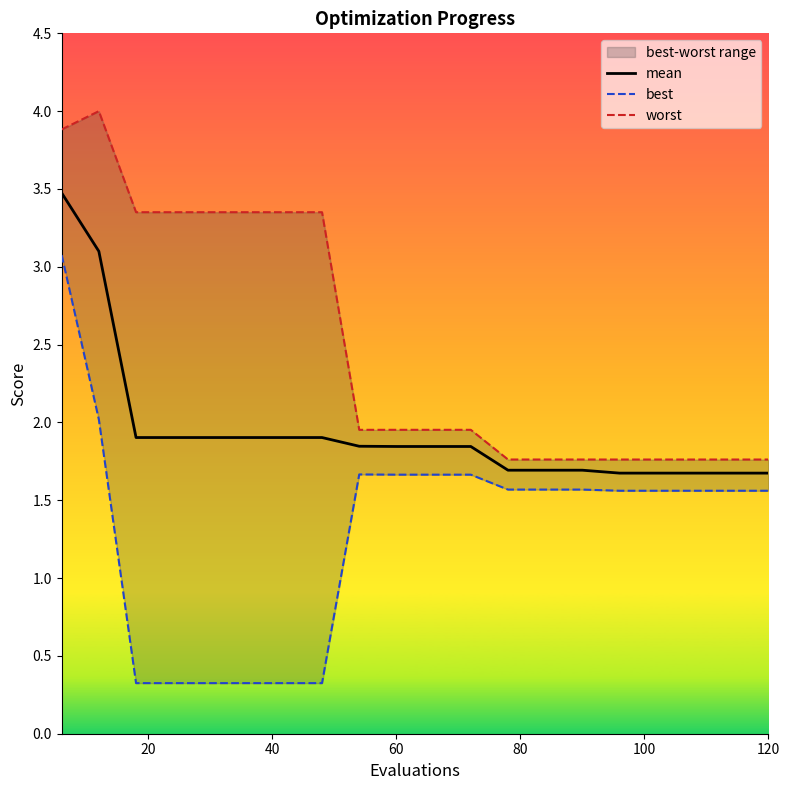

True or false: best has more than 1 interior local peaks.

False